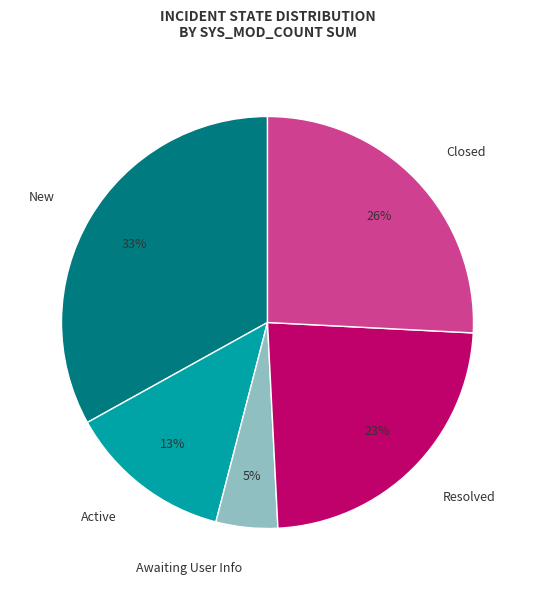

Which slice is the largest?

New